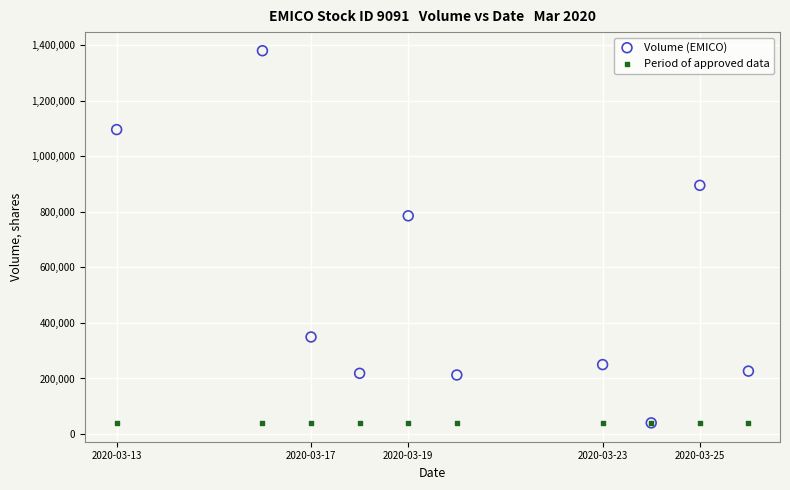

Across all series, what Y value is closest to 710000?

786000